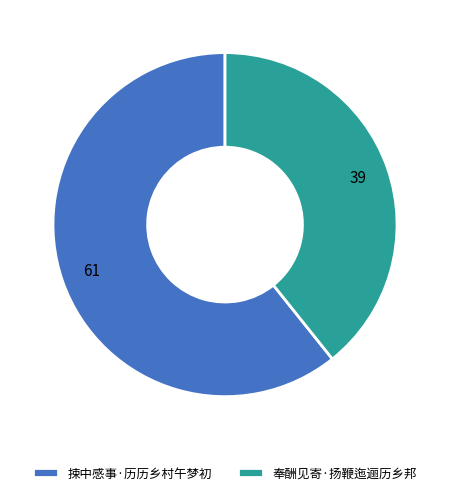

Approximately how many times larger is the value at 捒中感事·历历乡村午梦初 compared to 奉酬见寄·扬鞭迤逦历乡邦?

1.5